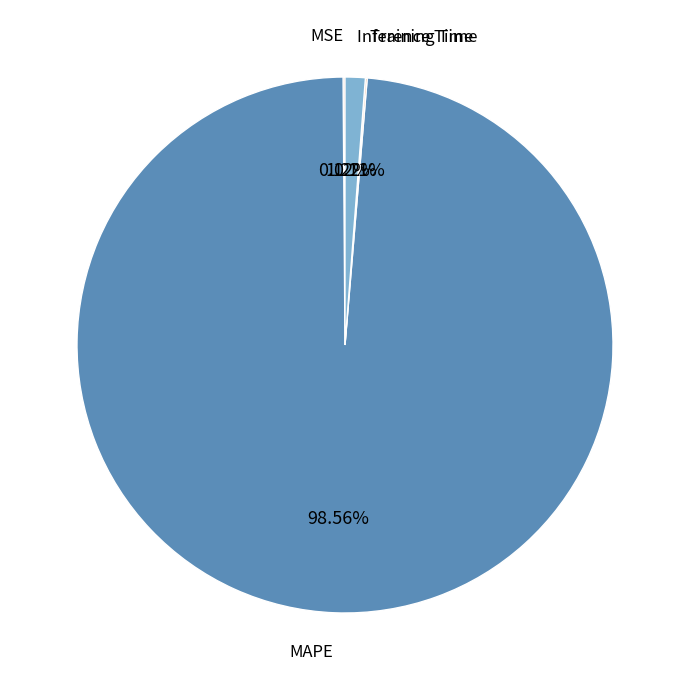

To the nearest percent, what portion does Inference Time represent?

1%